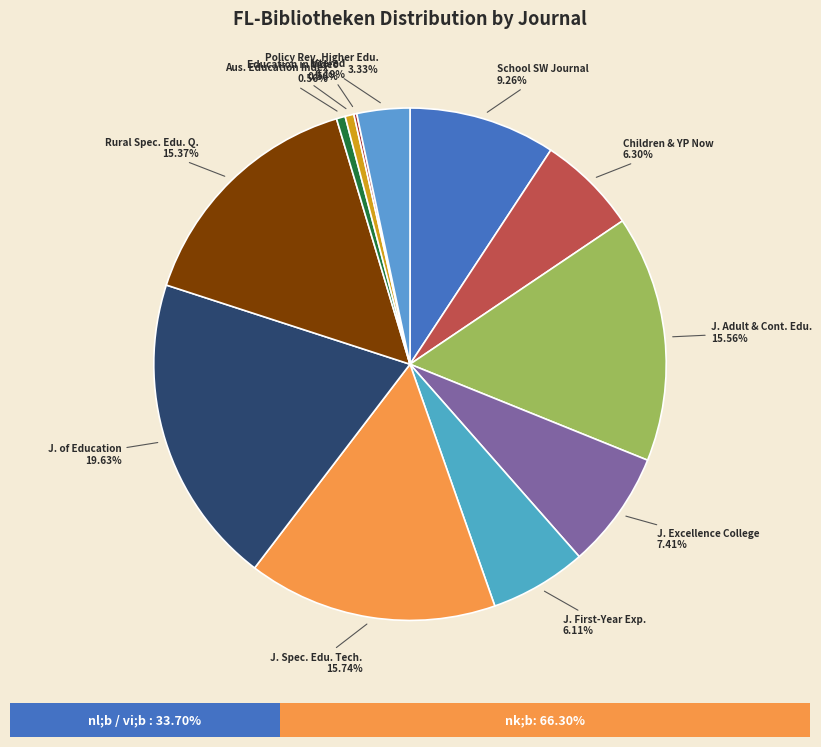

Rank the categories by value from lowest to highest.

Bloomsbury Education and Childhood Studies, Intered, Australian education index, Education in video, Policy reviews in higher education, Journal of the first-year experience, Children & young people now, Journal on excellence in college teaching, School social work journal, Rural special education quarterly, Journal of adult and continuing education, Journal of special education technology, Journal of education